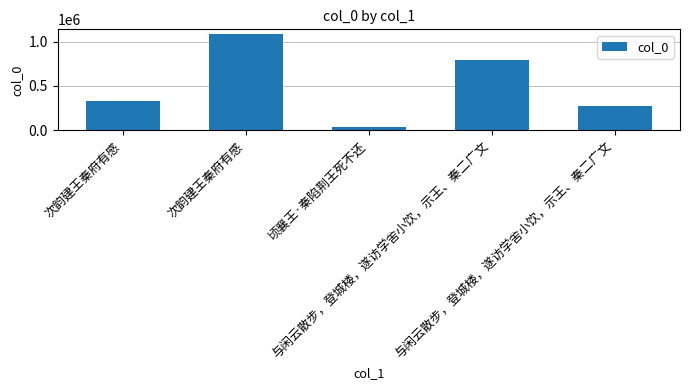

What is the difference between the maximum and second lowest values?

807432